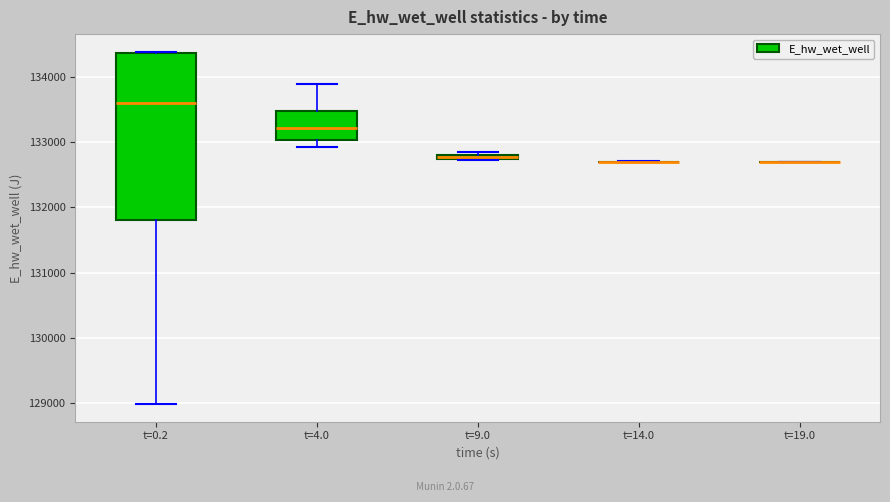

Comparing the boxes themselves (not the whiskers), which one is the tallest?

t=0.2